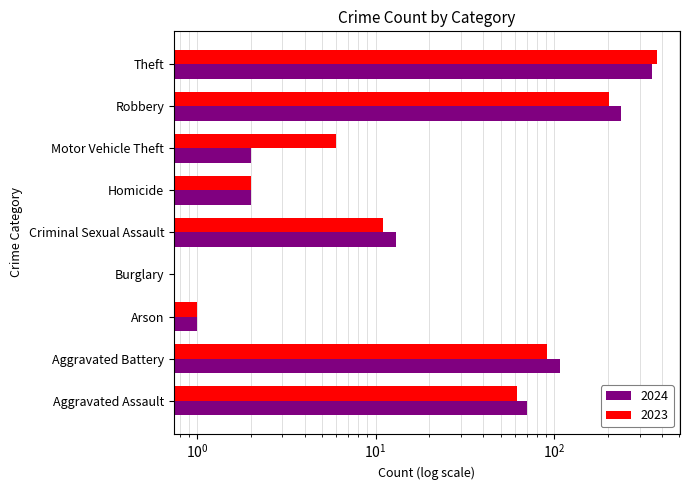

At which category is the sum across all series the highest?

Theft